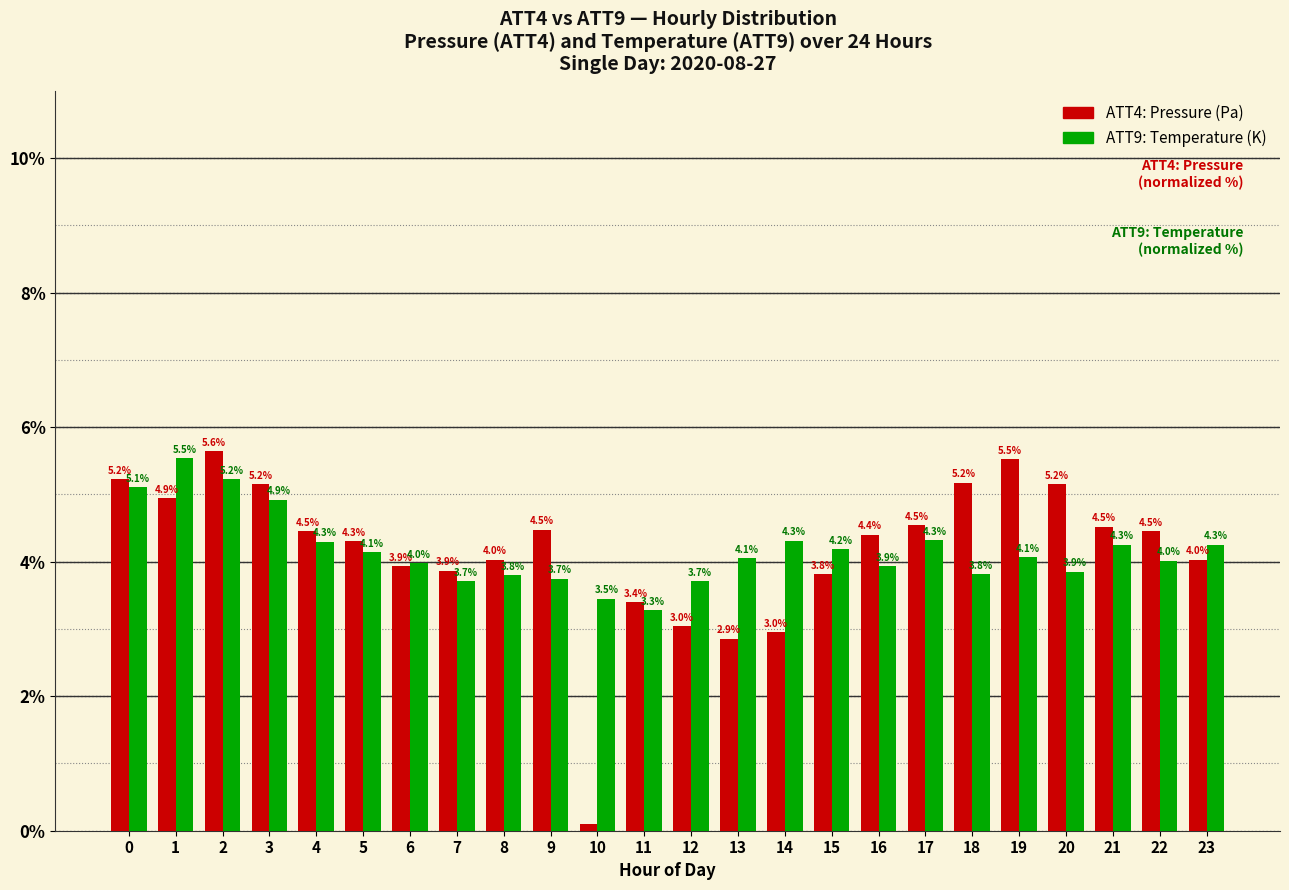

What is the total value across all series at 6?

7.9